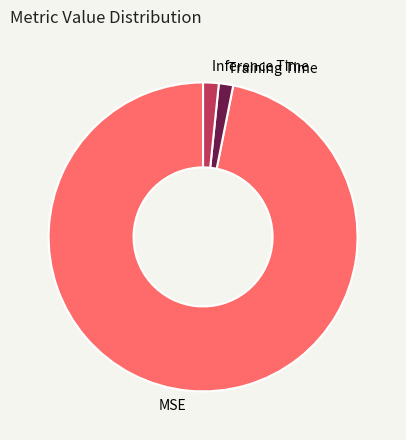

Count the number of slices in the pie.

3